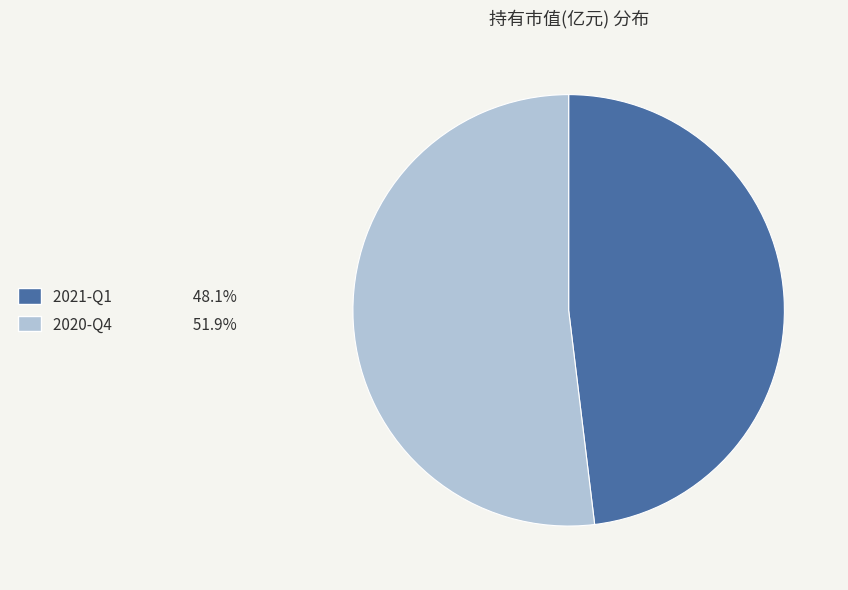

How many segments does this pie chart have?

2